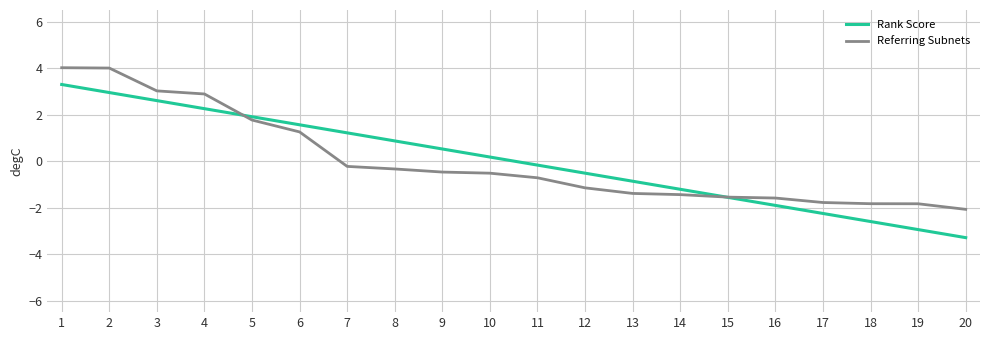

Is it true that Rank Score equals -2.3 at 17?

True